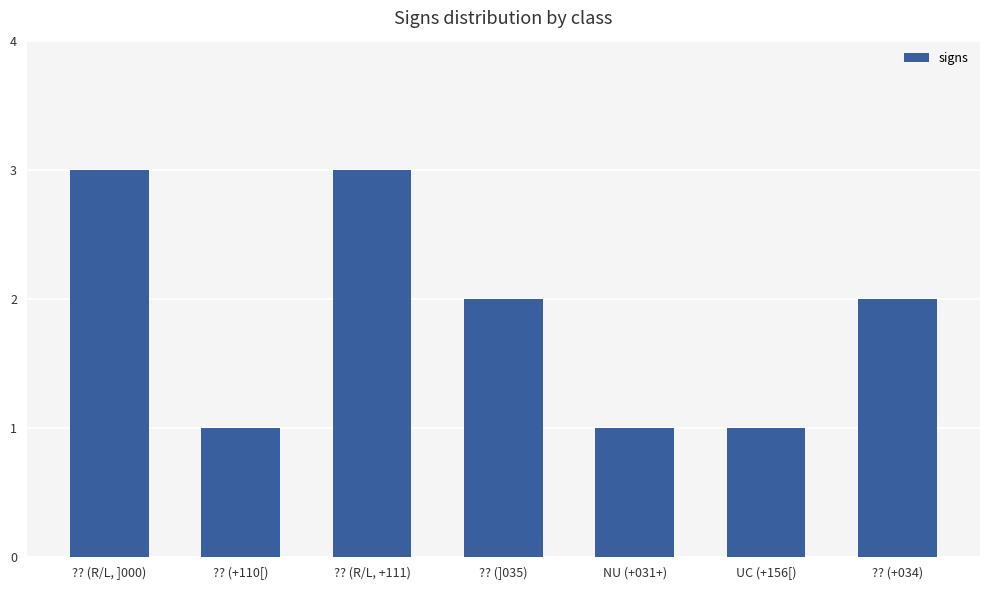

Does the chart contain stacked bars?

No